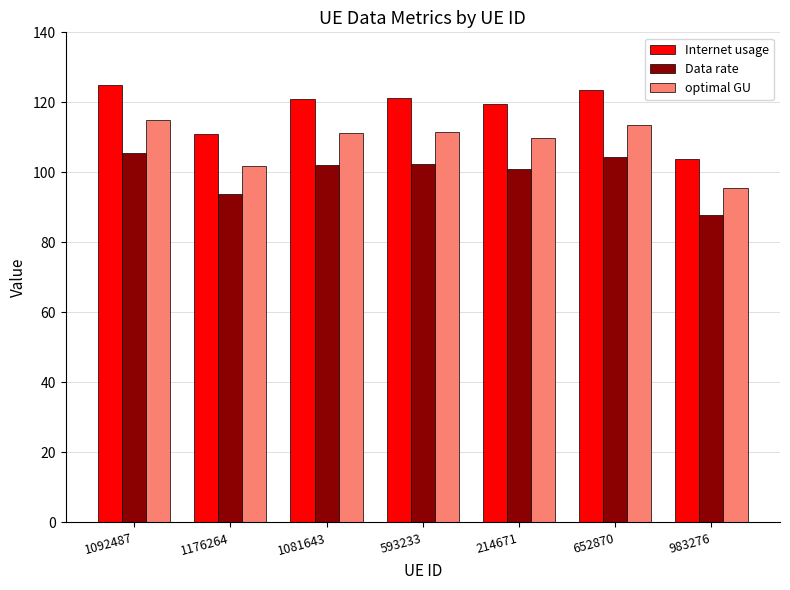

The optimal GU series shows 150.1 at 1176264. True or false?

False